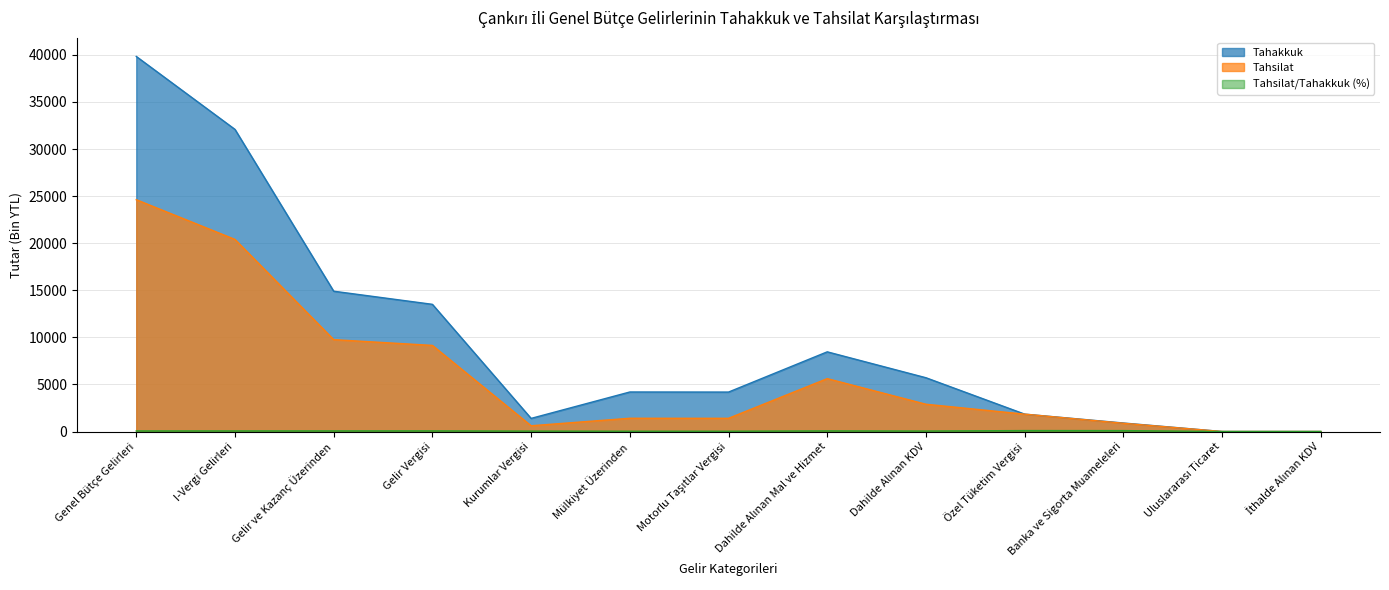

How many lines are shown in the chart?

3